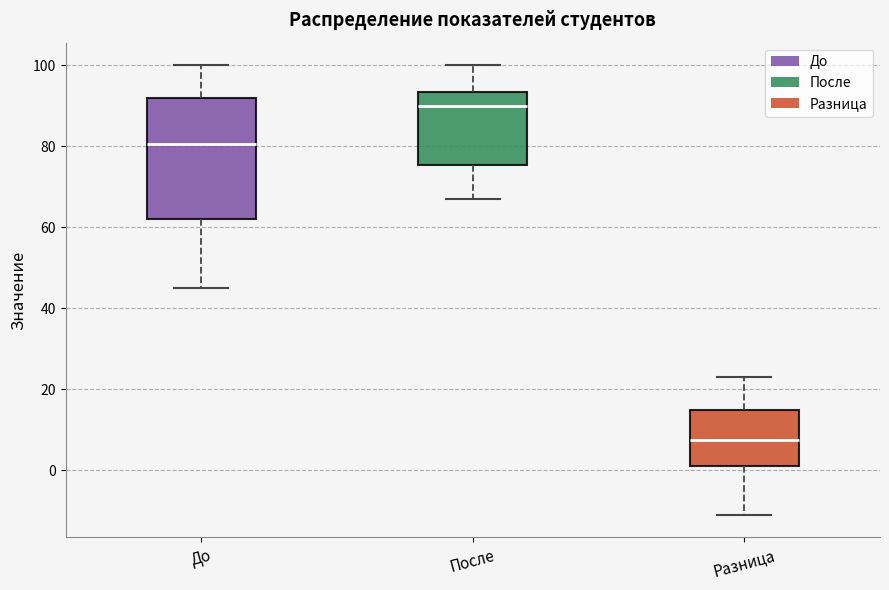

Reading left to right, transcribe this box plot: for each box, give where its median line is, the range the box spans, and where its two whiskers end, as read against the y-axis. The values are not printed on the chart, so give them approximately, as read against the axis.

До: median 80, box 62 to 92, whiskers 46 to 100
После: median 90, box 76 to 94, whiskers 68 to 100
Разница: median 8, box 2 to 16, whiskers -10 to 24